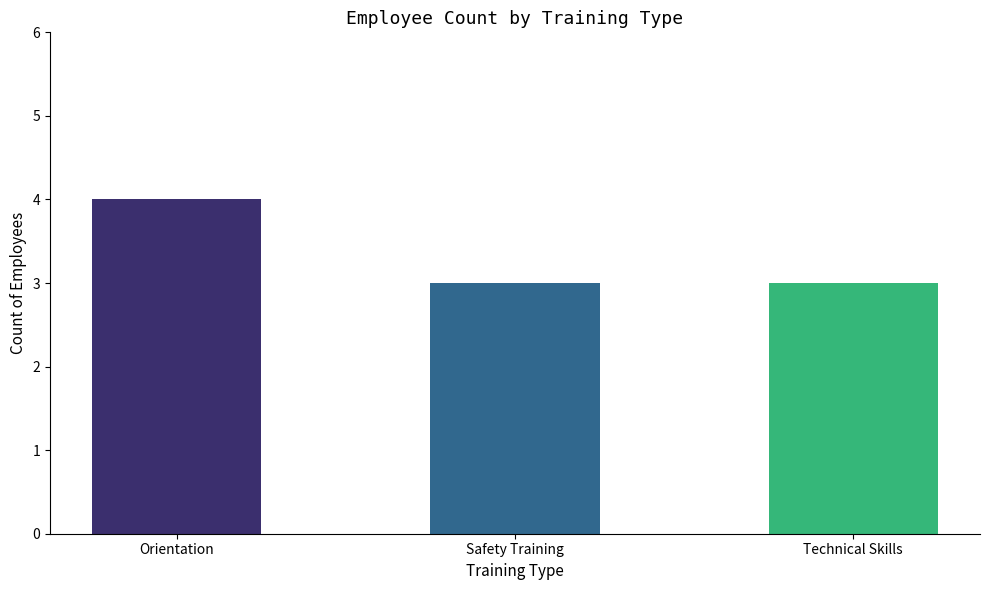

Which label corresponds to the largest value in the chart?

Orientation